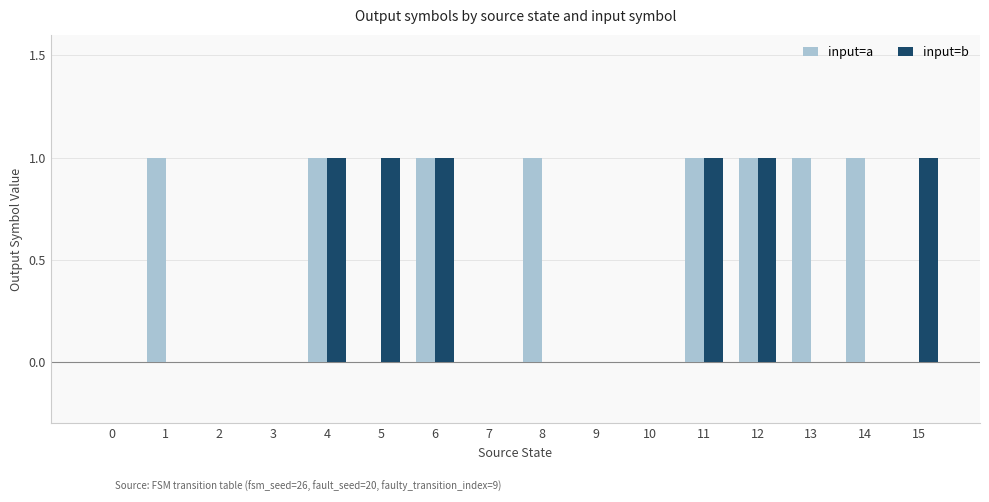

True or false: input=b has a value of 1 at 3.

False